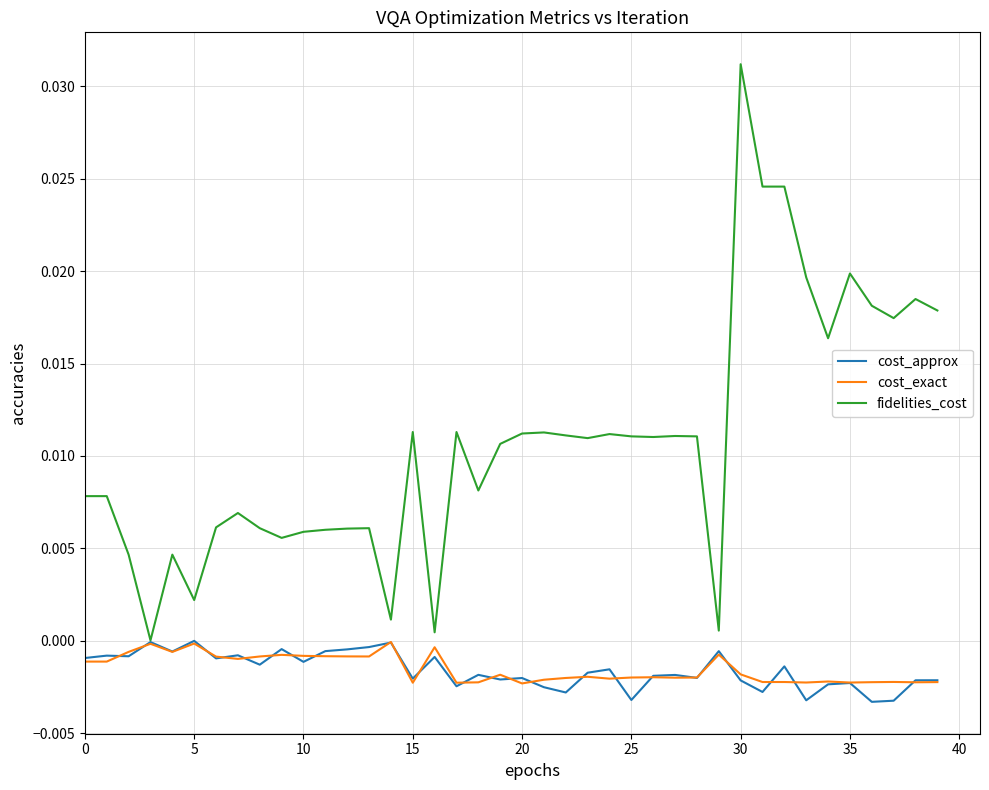

Which series has the largest total across all categories?

fidelities_cost